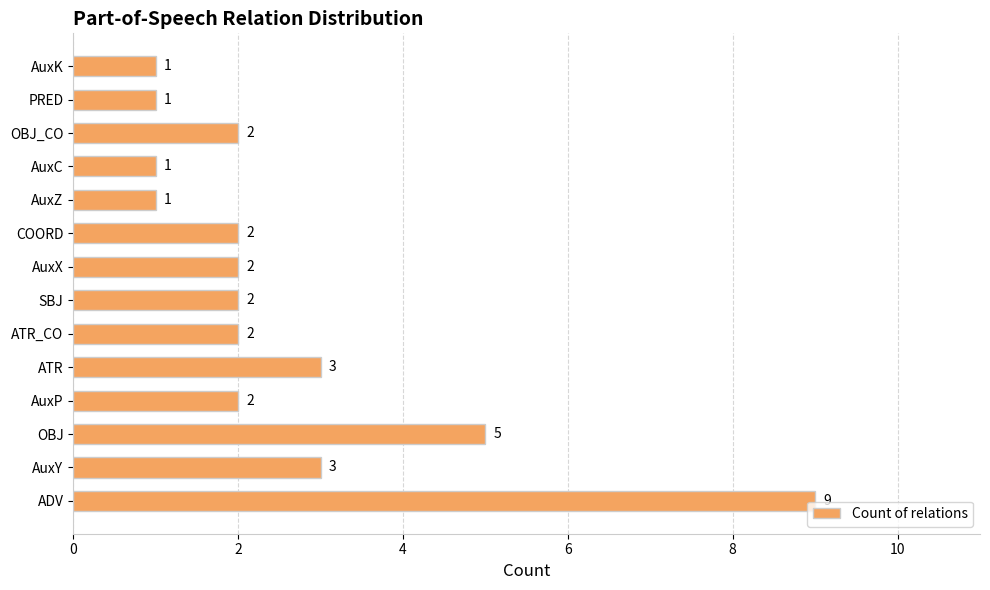

True or false: the data shows 14 at ADV.

False